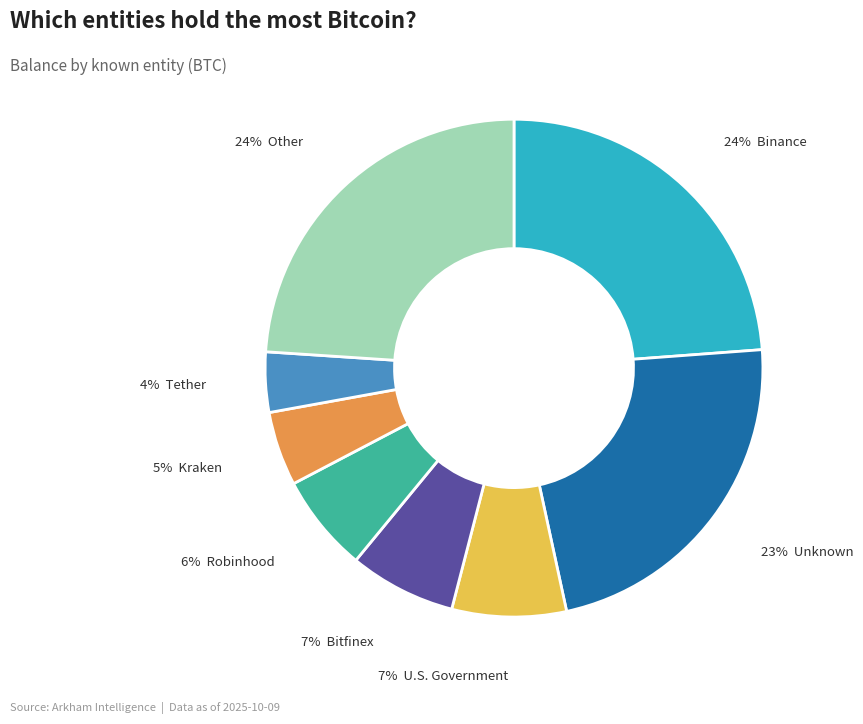

Does any single category account for the majority?

No